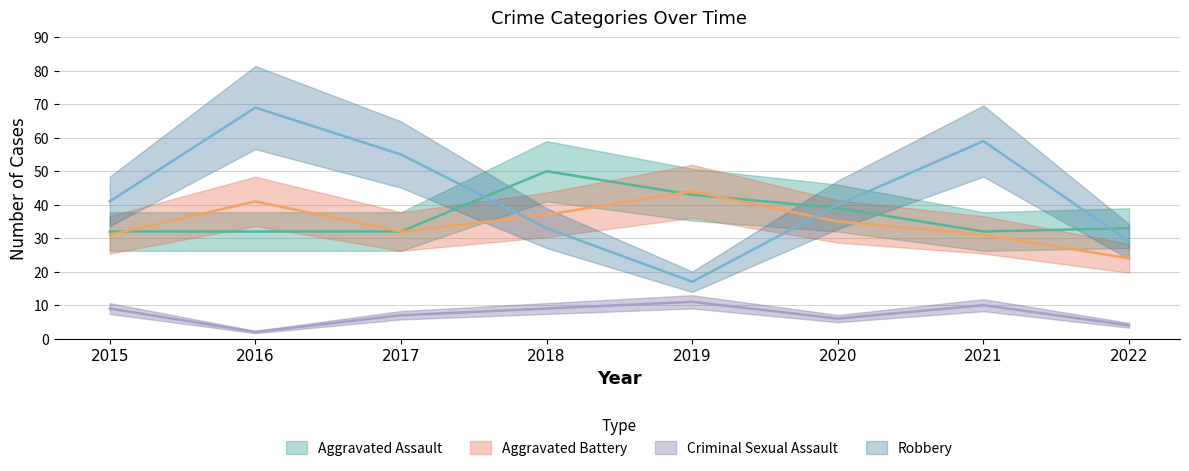

The value of Aggravated Battery at 2017 is 32. True or false?

True